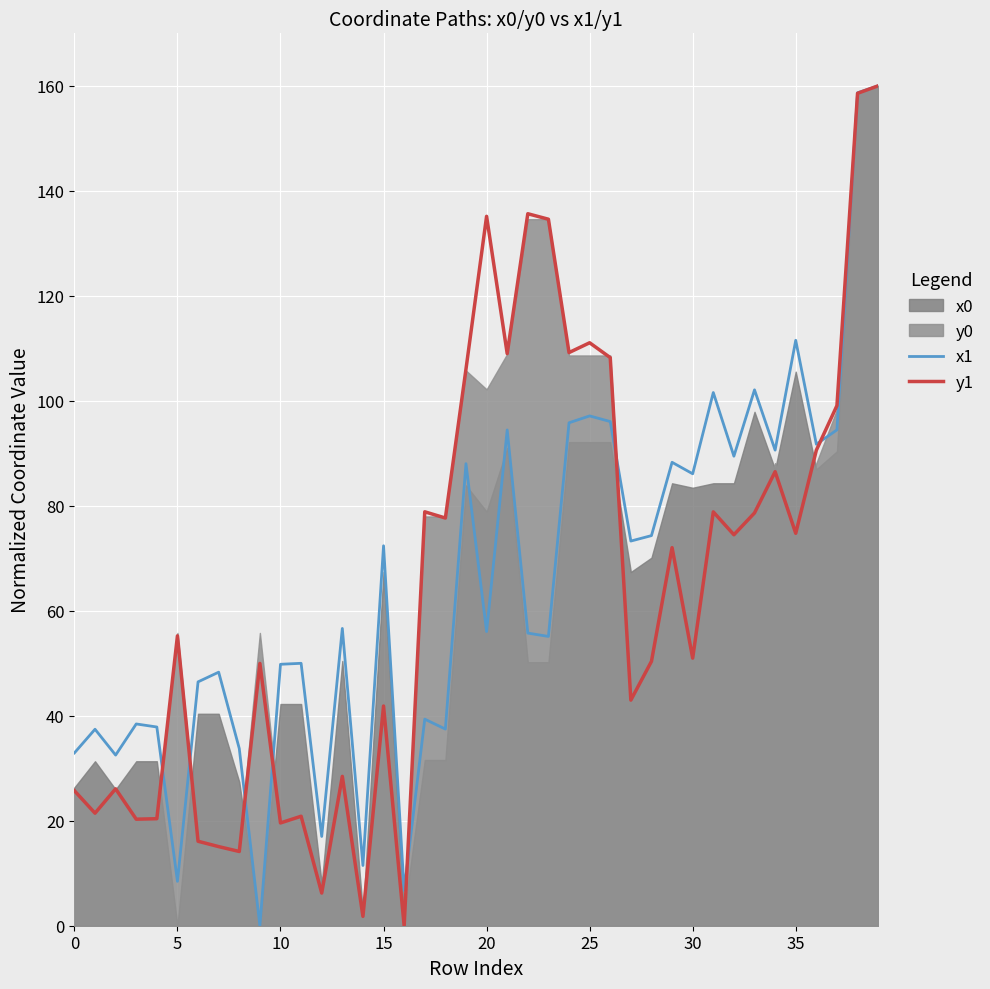

Which series has the largest range (max minus min)?

x1